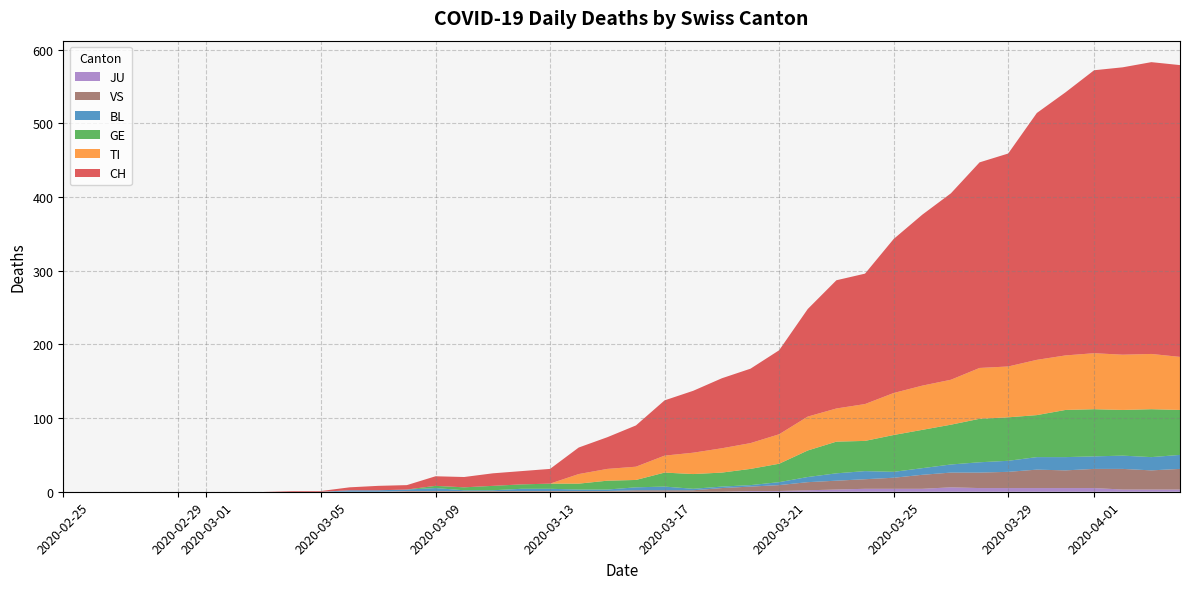

Reading left to right, list all the values displayed in this chart.

CH: 0	0	0	0	0	0	0	0	1	1	4	6	6	13	14	17	18	20	36	43	56	75	84	95	101	114	146	174	177	209	232	253	279	289	335	357	384	390	396	396
TI: 0	0	0	0	0	0	0	0	0	0	0	0	0	0	0	0	0	0	13	16	18	23	29	33	35	40	46	45	50	57	60	61	69	69	75	74	76	75	75	72
GE: 0	0	0	0	0	0	0	0	0	0	0	0	0	3	4	6	6	7	8	12	10	19	20	19	22	25	36	43	41	50	52	54	59	59	57	64	64	62	65	61
BL: 0	0	0	0	0	0	0	0	0	0	2	2	2	4	1	1	3	3	2	2	4	5	2	2	2	4	7	10	11	8	9	11	14	15	17	18	17	18	18	19
JU: 0	0	0	0	0	0	0	0	0	0	0	0	0	0	0	0	0	0	0	0	0	0	0	0	1	1	2	3	4	4	4	6	5	5	5	5	5	3	3	3
VS: 0	0	0	0	0	0	0	0	0	0	0	0	1	1	1	1	1	1	1	1	2	2	2	5	6	8	11	12	13	15	19	20	21	22	25	24	26	28	26	28